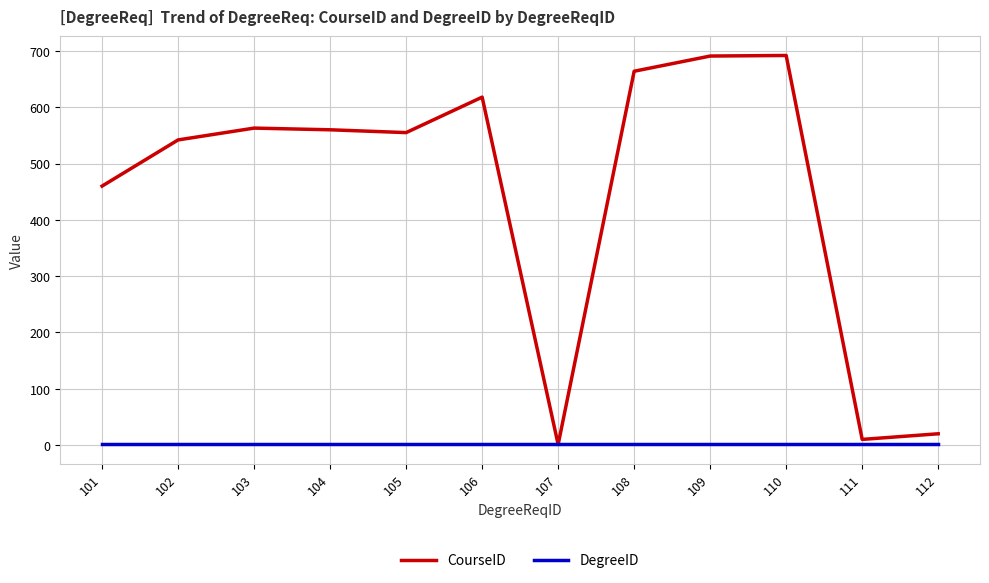

The CourseID series shows 563 at 103. True or false?

True